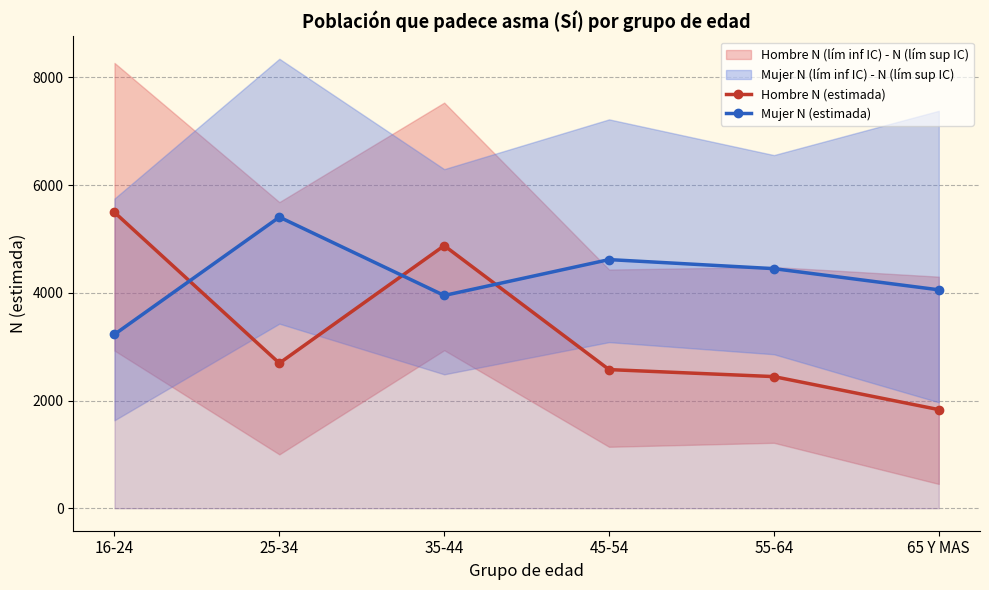

Reading right to left, what are all the values shown in this chart?

Hombre N (estimada): 1831	2444	2574	4875	2693	5493
Mujer N (estimada): 4055	4448	4616	3950	5405	3228